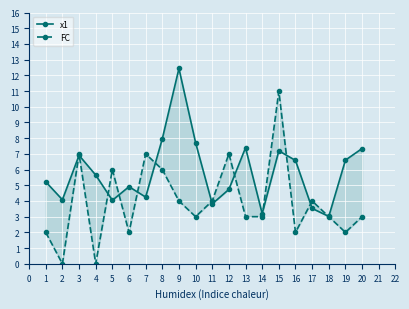

How many values in the x1 series are below 5?

9